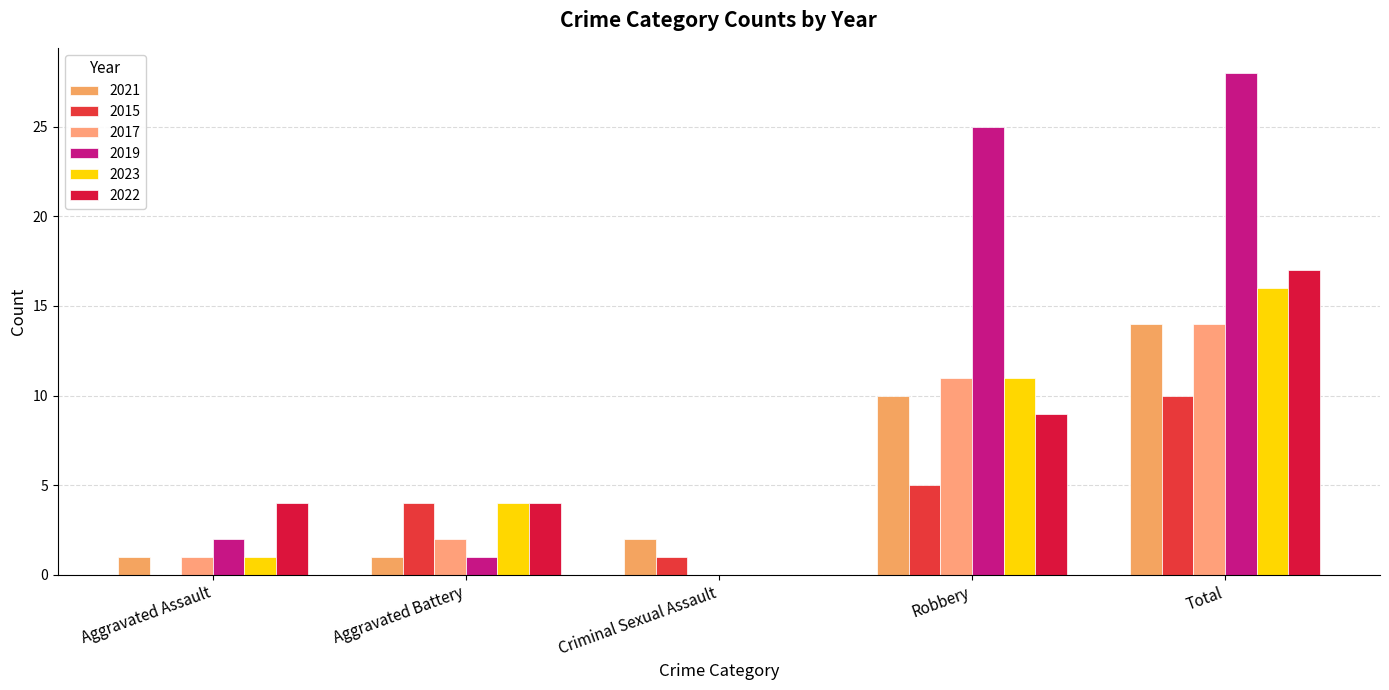

What are all the series names shown in the legend?

2021, 2015, 2017, 2019, 2023, 2022